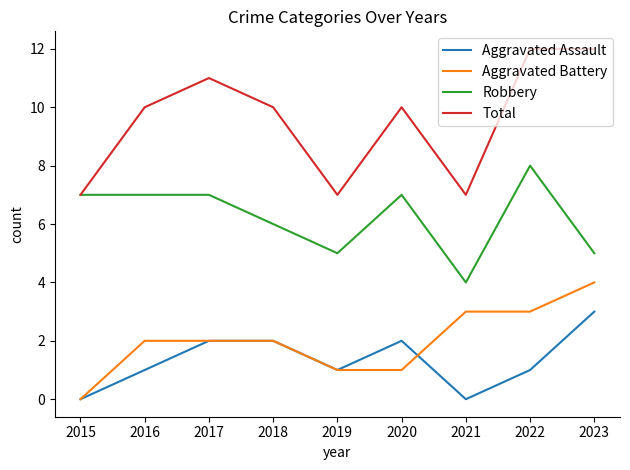

Is this an area chart (filled region under the line)?

No